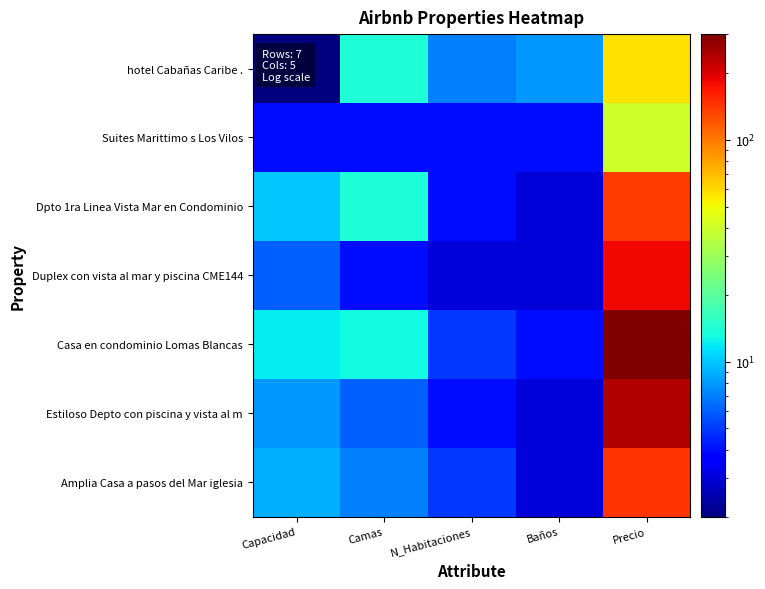

Which series changed the most between Camas and Baños?

Dpto 1ra Linea Vista Mar en Condominio